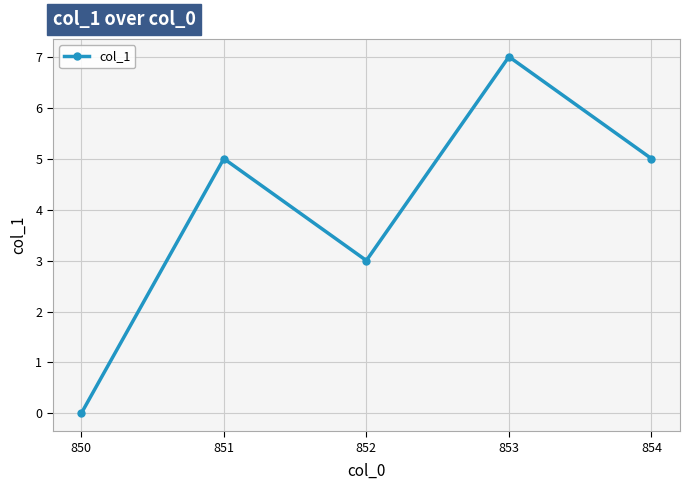

Reading left to right, extract all data points from this chart.

850=0	851=5	852=3	853=7	854=5